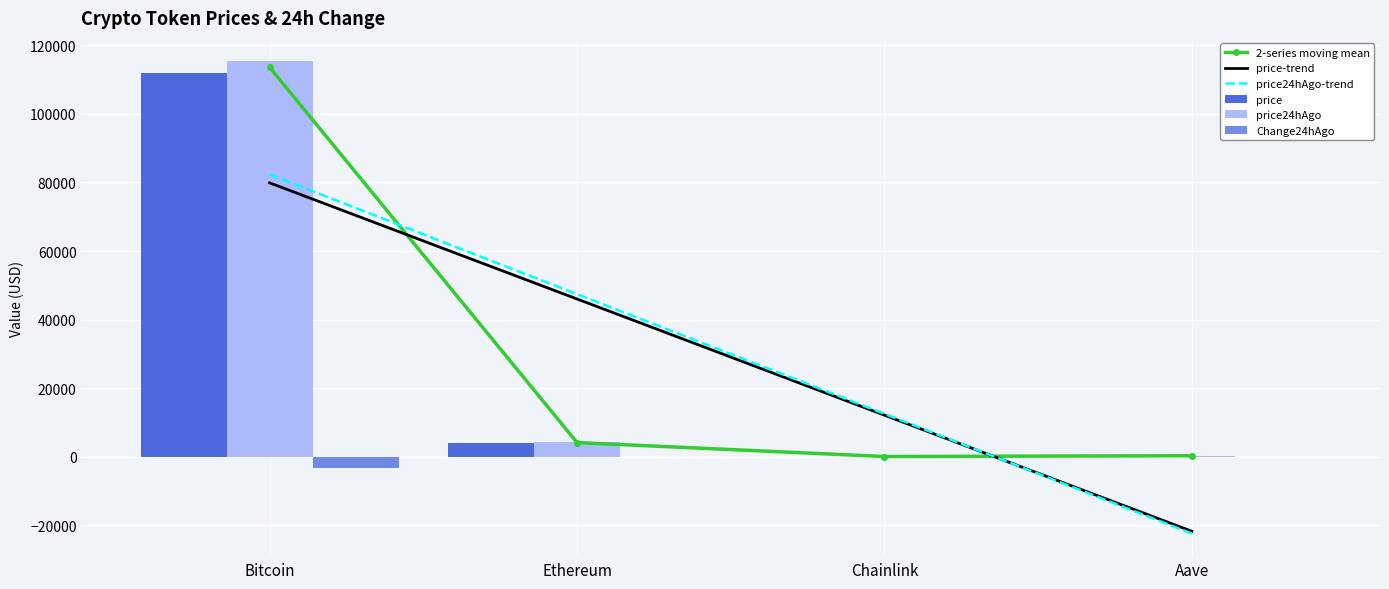

What is the difference between the second highest and minimum values in the price24hAgo-trend series?

69867.3